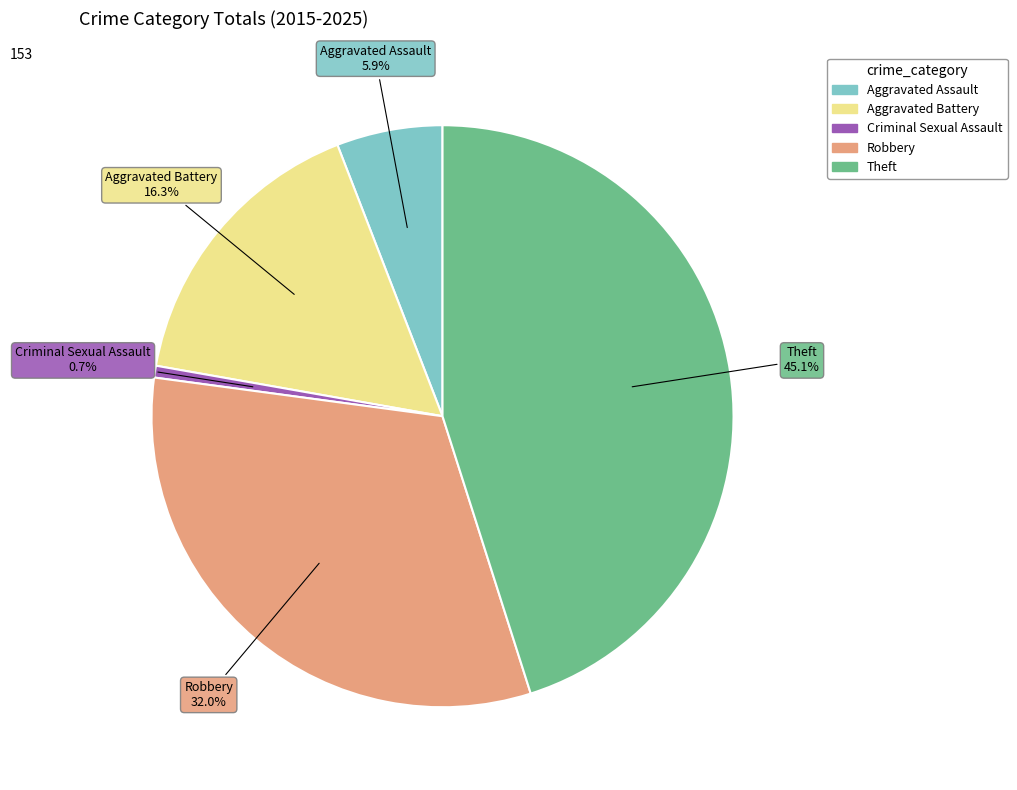

Rank the categories by value from lowest to highest.

Criminal Sexual Assault, Aggravated Assault, Aggravated Battery, Robbery, Theft